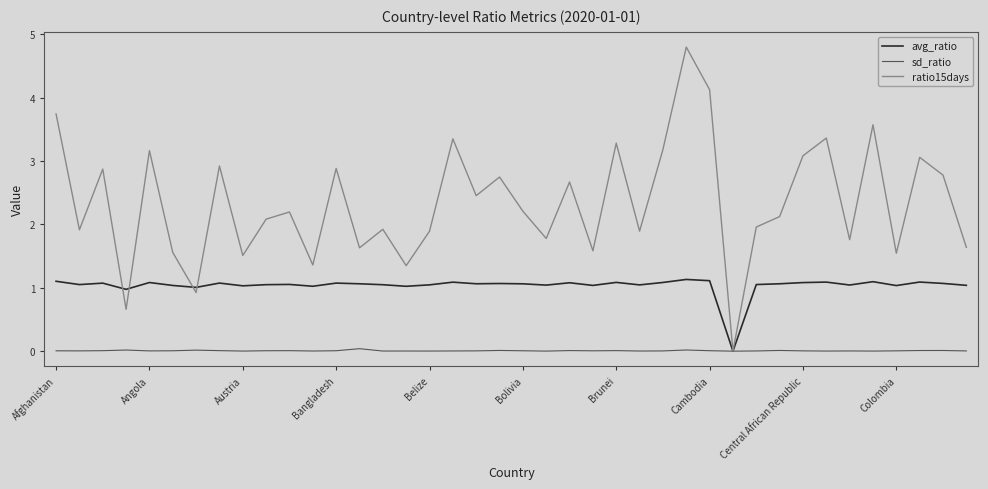

Rank the series by their maximum value, from lowest to highest.

sd_ratio, avg_ratio, ratio15days